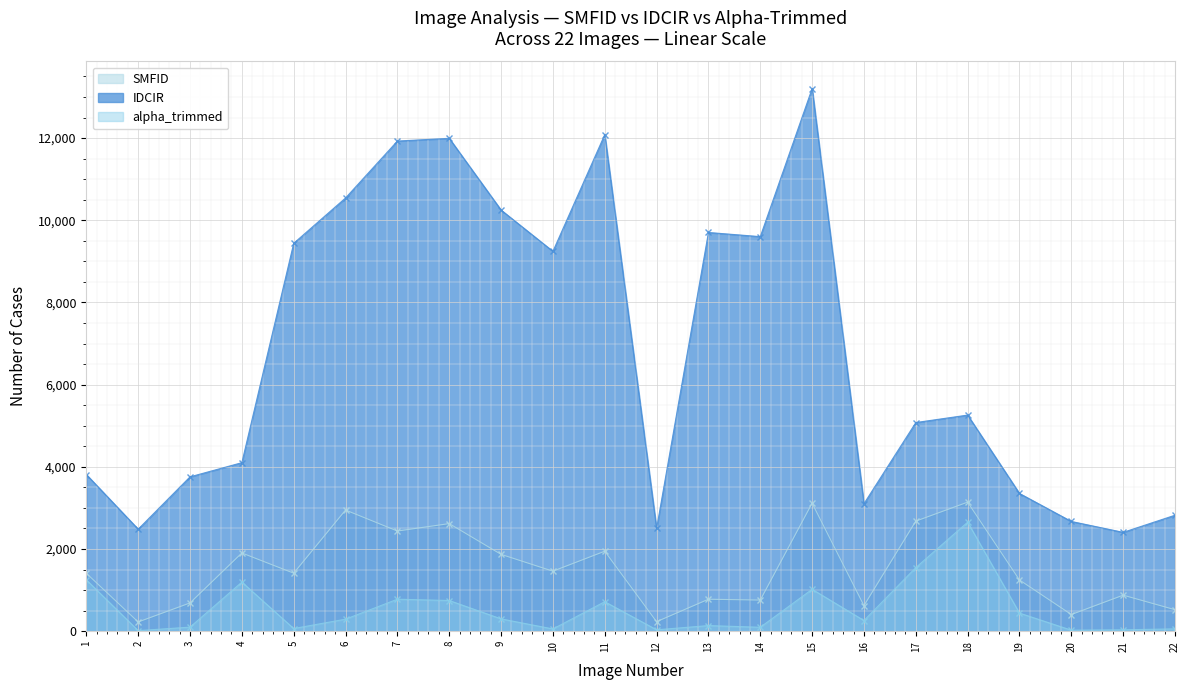

True or false: alpha_trimmed has a value of 440 at 19.

True